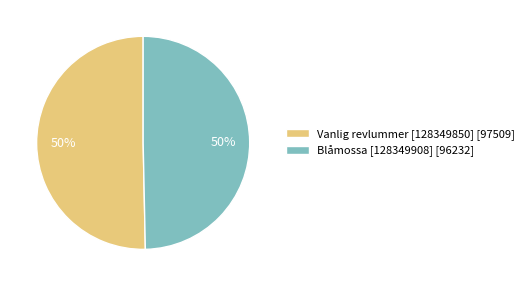

What percentage is the Blåmossa [128349908] [96232] slice, to the nearest percent?

50%